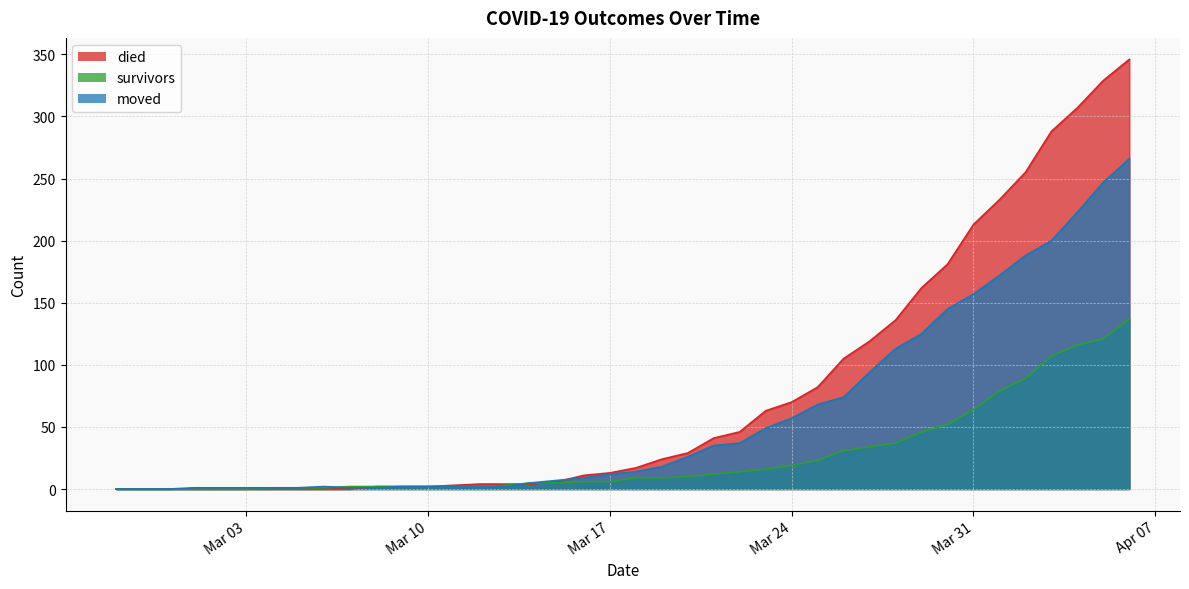

Between 2020-03-13 and 2020-04-01, which is larger?

2020-04-01